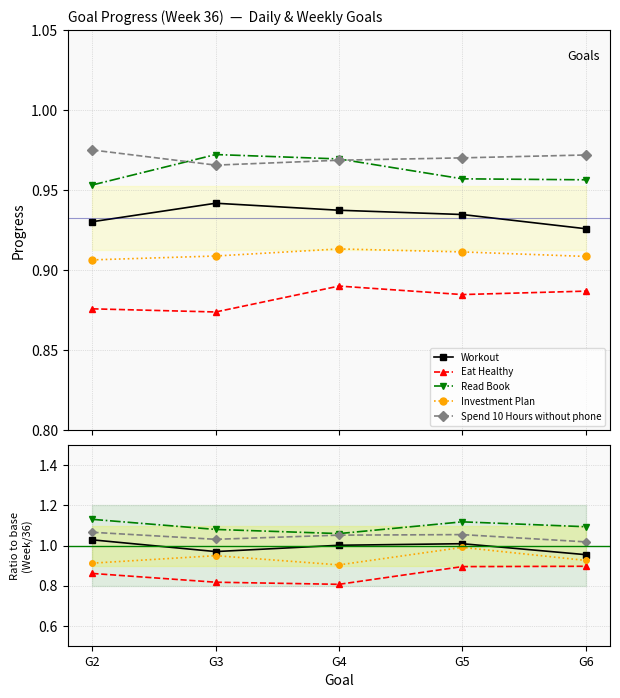

Is it true that Workout equals 0.3 at G5?

False